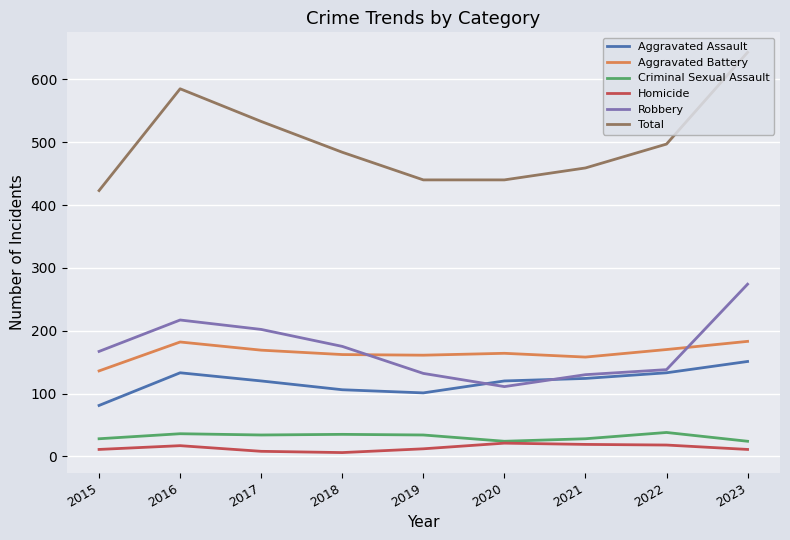

Which series changed the most between 2021 and 2023?

Total